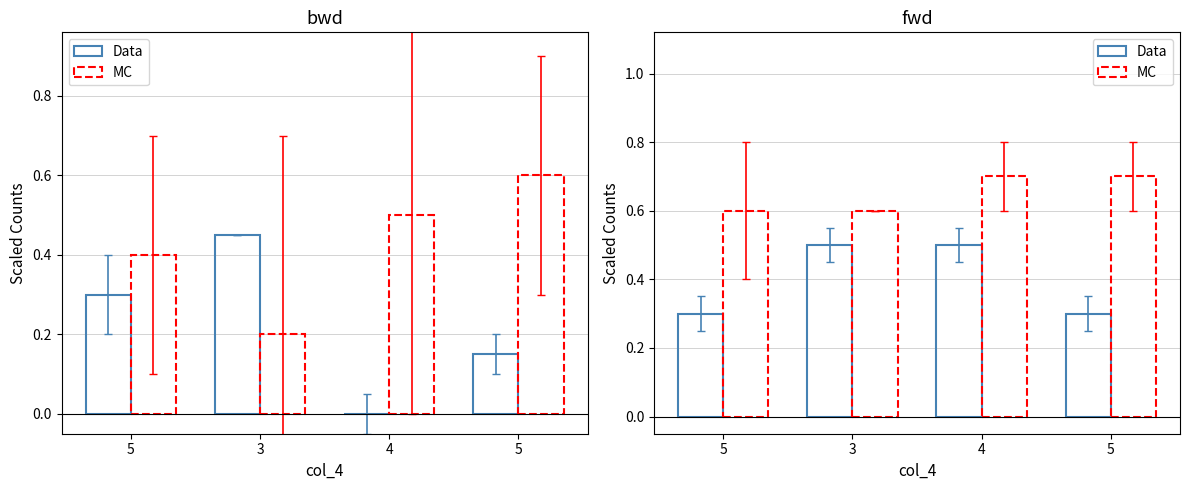

List the labels in order of Data value, smallest first.

5, 5, 3, 4